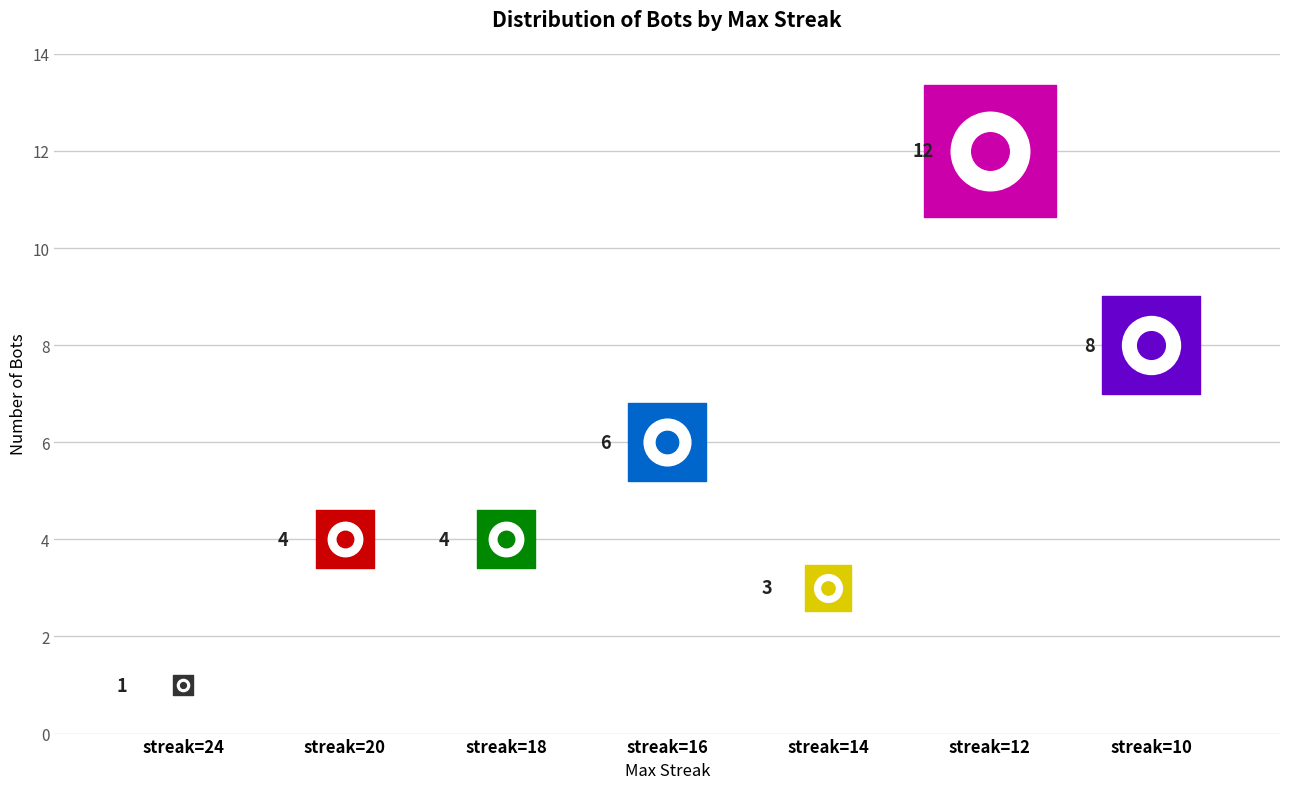

Approximately how many times larger is the value at 24 compared to 12?

0.1